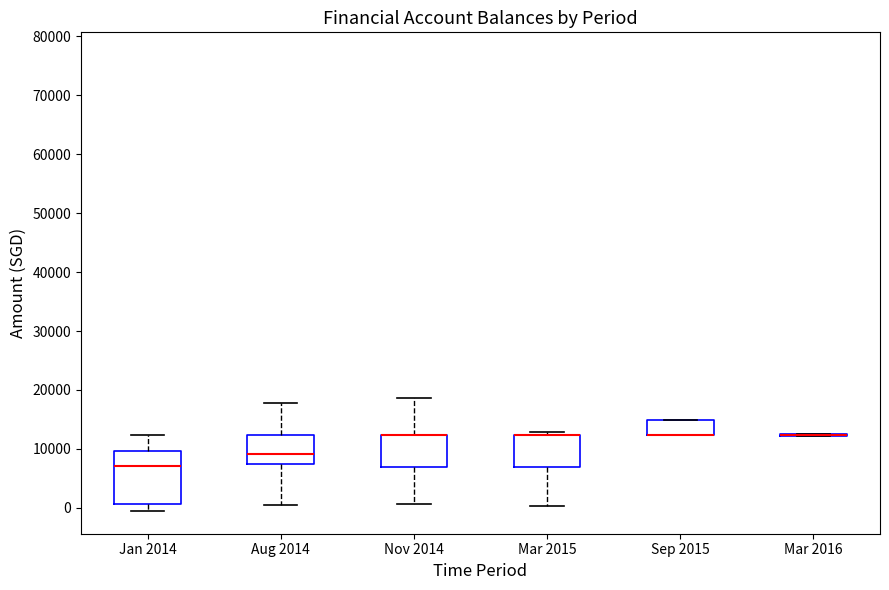

Reading left to right, transcribe this box plot: for each box, give where its median line is, the range the box spans, and where its two whiskers end, as read against the y-axis. The values are not printed on the chart, so give them approximately, as read against the axis.

Jan 2014: median 7000, box 1000 to 10000, whiskers -1000 to 12000
Aug 2014: median 9000, box 8000 to 12000, whiskers 1000 to 18000
Nov 2014: median 12000 (drawn on the box's upper edge), box 7000 to 12000, whiskers 1000 to 19000
Mar 2015: median 12000 (drawn on the box's upper edge), box 7000 to 12000, whiskers 0 to 13000
Sep 2015: median 12000 (drawn on the box's lower edge), box 12000 to 15000, whiskers 12000 to 15000
Mar 2016: box collapsed to a line at 12000, whiskers 12000 to 12000